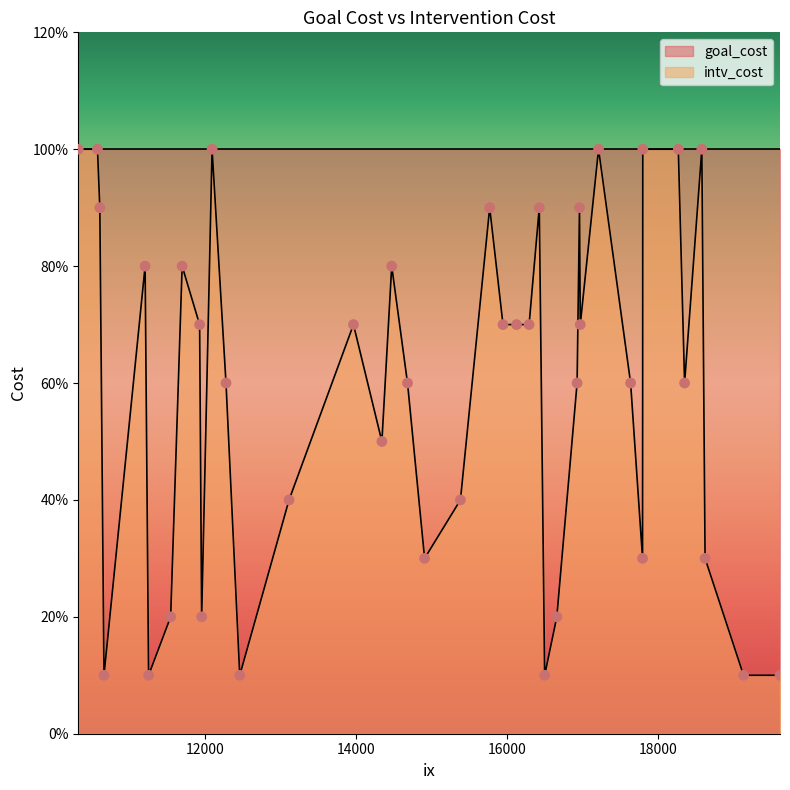

What are all the series names shown in the legend?

intv_cost, goal_cost